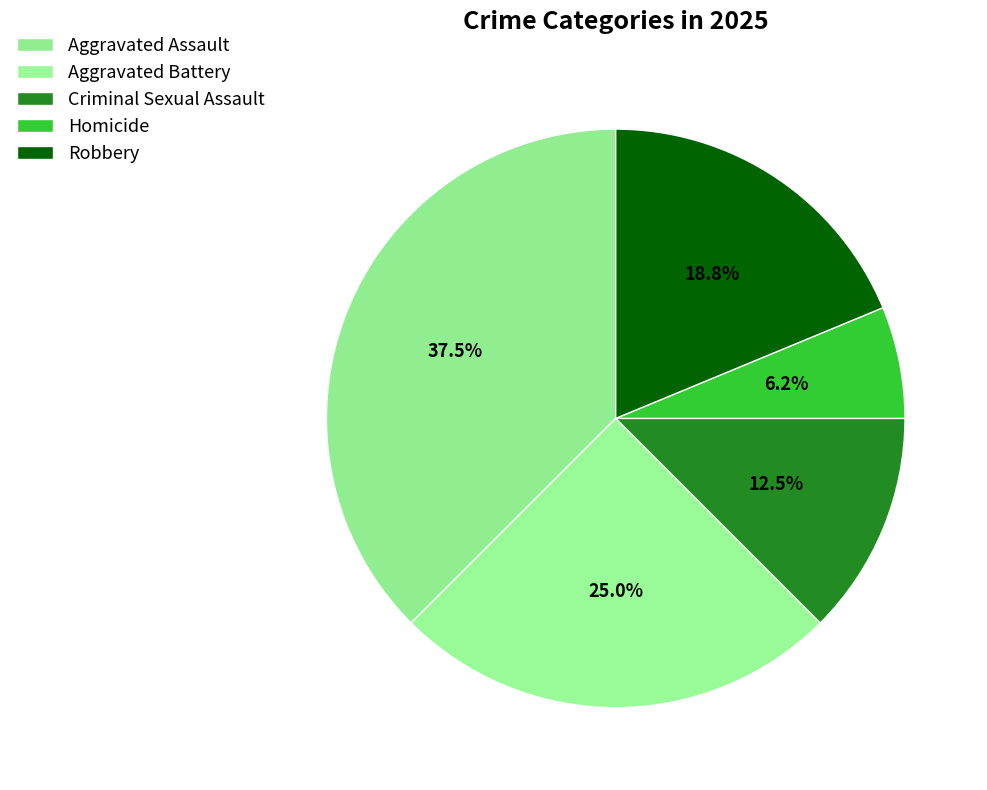

How many segments does this pie chart have?

5